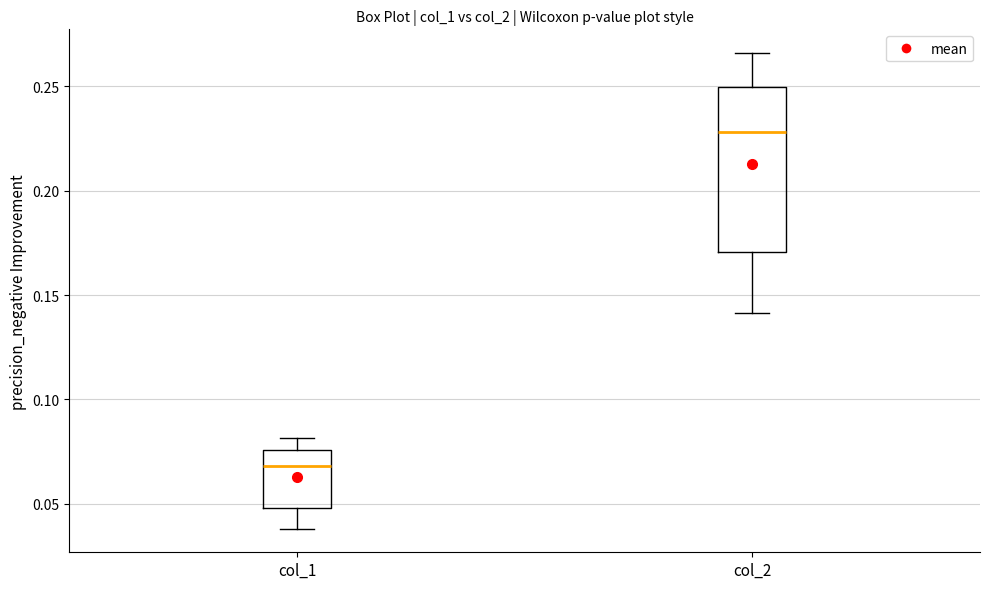

Reading left to right, transcribe this box plot: for each box, give where its median line is, the range the box spans, and where its two whiskers end, as read against the y-axis. The values are not printed on the chart, so give them approximately, as read against the axis.

col_1: median 0.070, box 0.050 to 0.075, whiskers 0.040 to 0.080
col_2: median 0.230, box 0.170 to 0.250, whiskers 0.140 to 0.265